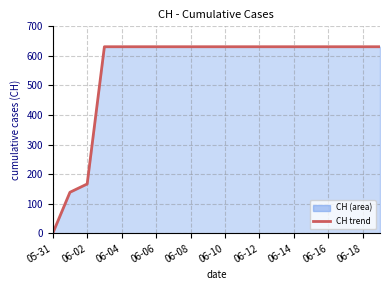

What is the difference between the maximum and minimum values?

631